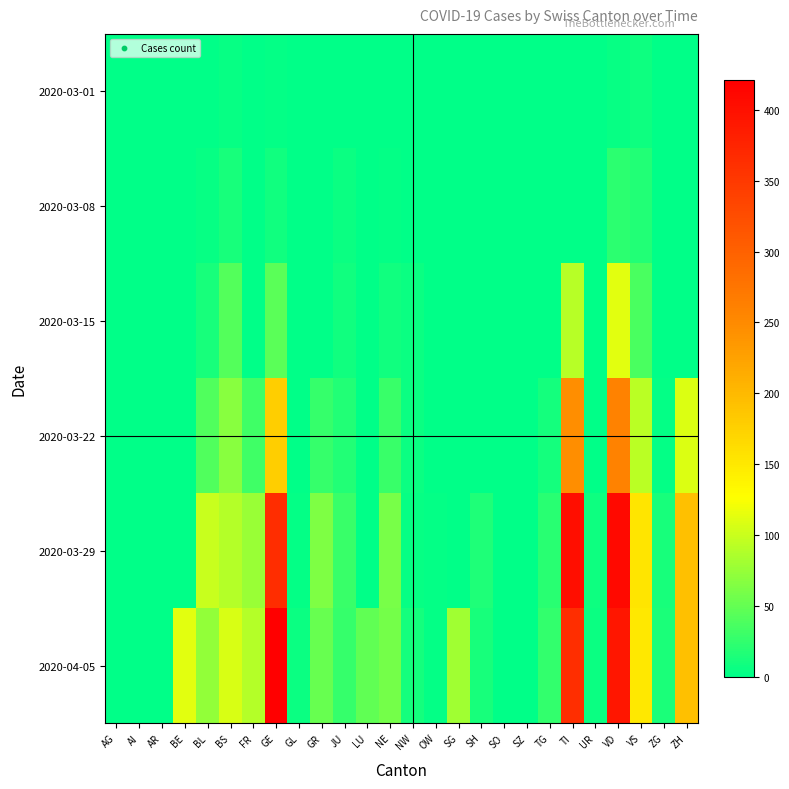

How many data points does each series have?

26